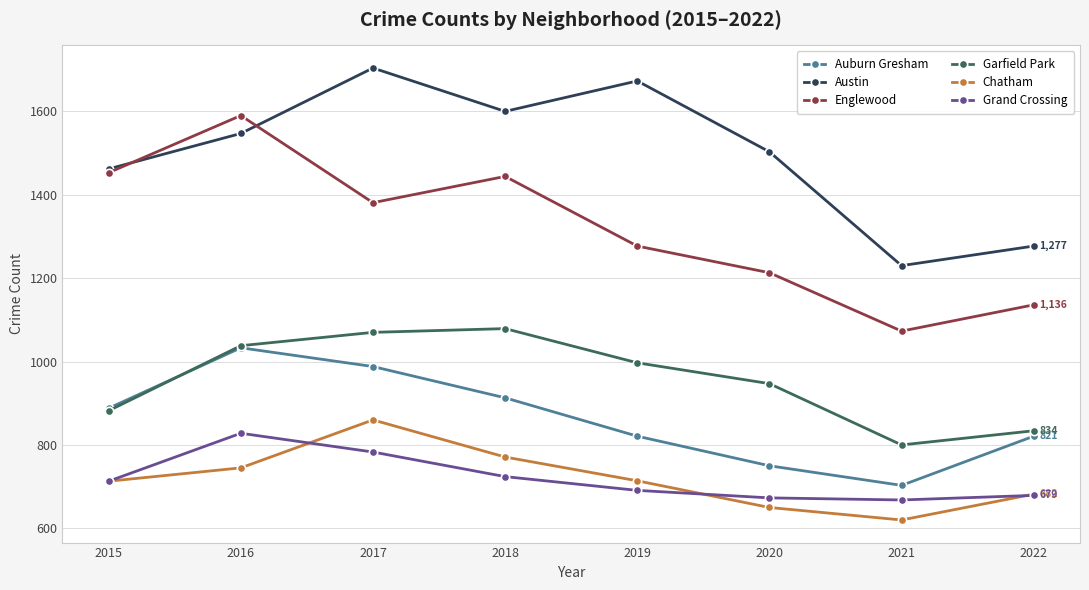

True or false: Englewood has a value of 1889 at 2022.

False